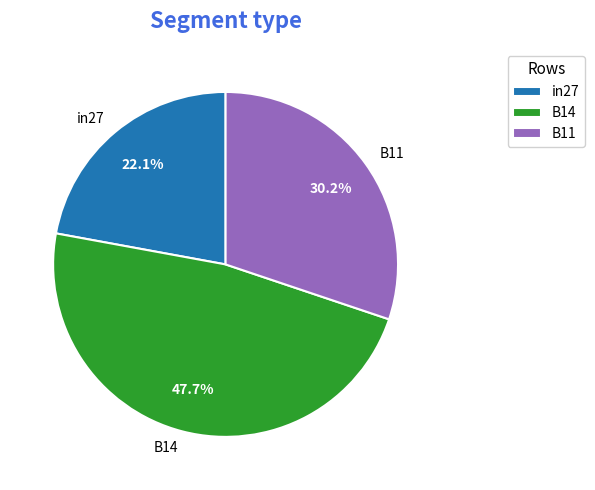

True or false: B11 accounts for 38% of the total.

False